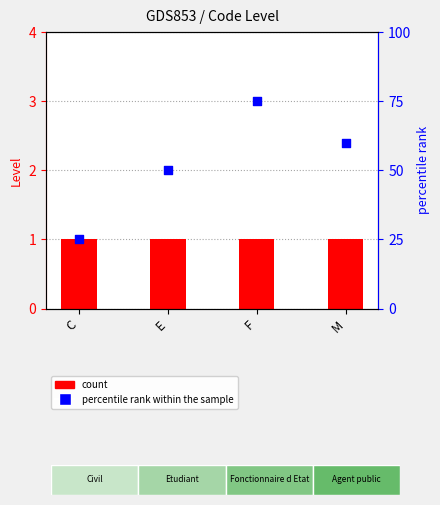

Which series has the largest Y range (max minus min)?

percentile rank within the sample